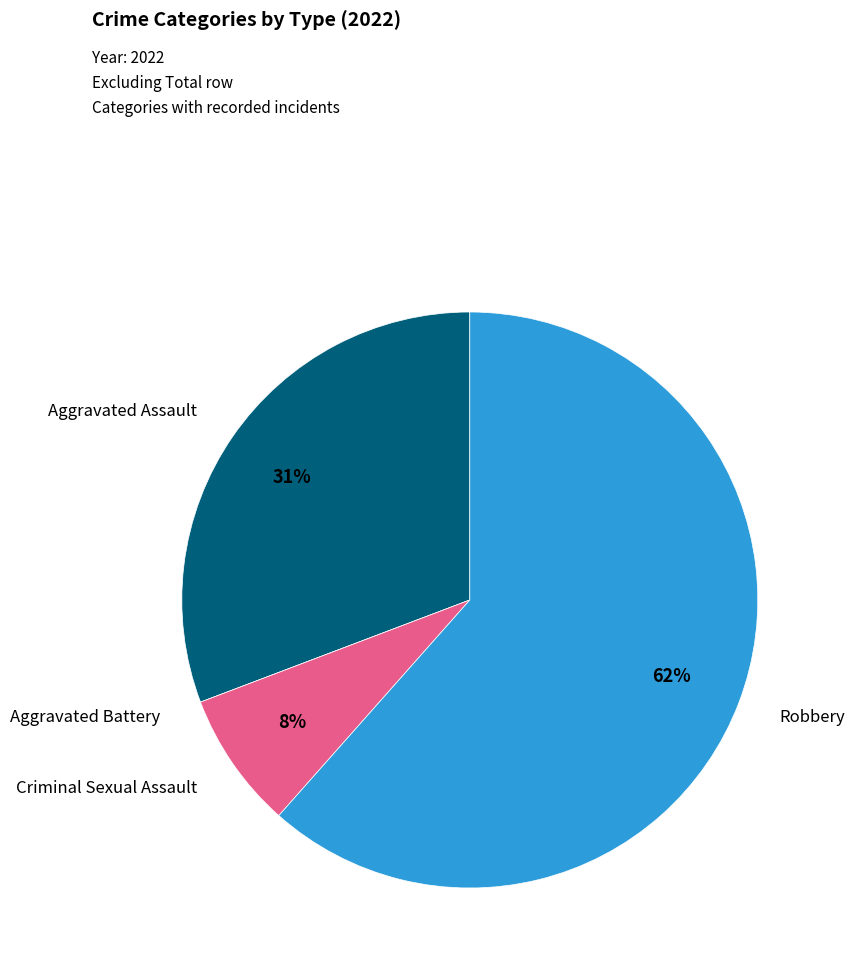

Is there a majority slice in this chart?

Yes